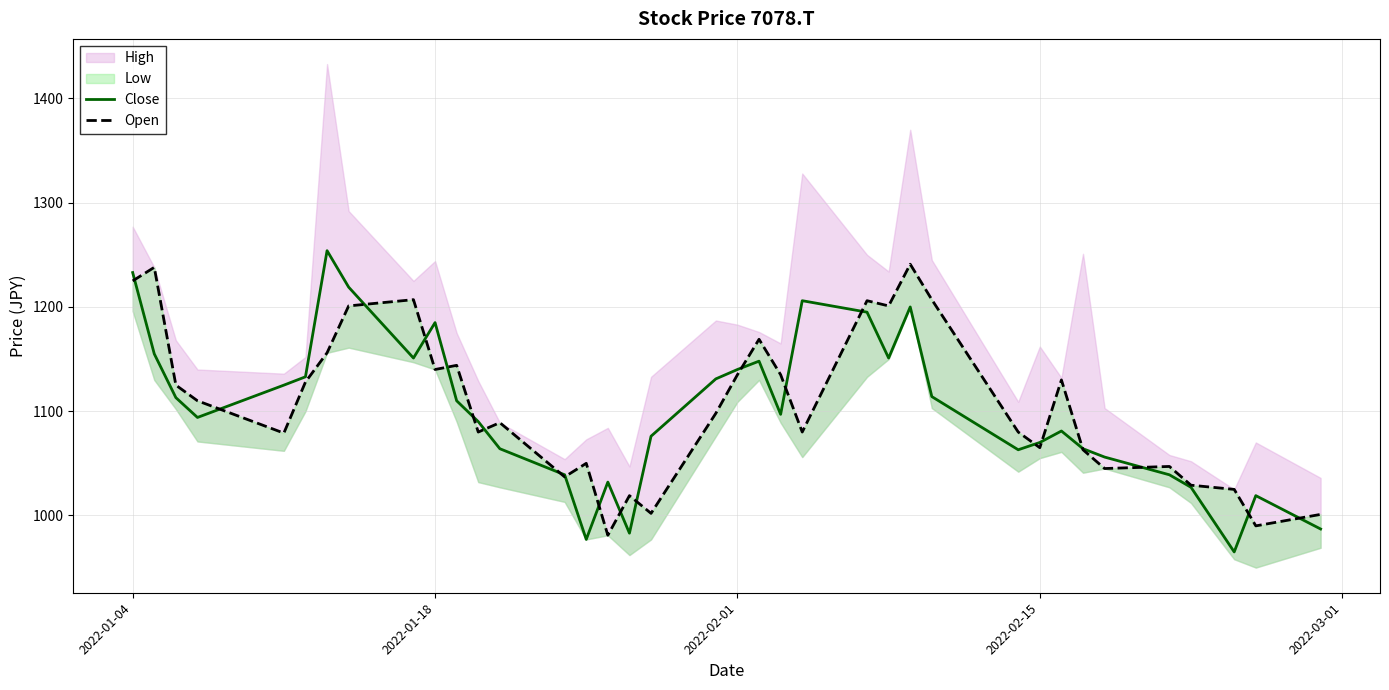

Reading left to right, extract all data points from this chart.

Close: 1233	1155	1113	1094	1125	1133	1254	1219	1151	1185	1110	1090	1064	1039	977	1032	983	1076	1131	1140	1148	1097	1206	1195	1151	1200	1114	1063	1070	1081	1064	1056	1039	1027	965	1019	987
Open: 1225	1238	1125	1110	1079	1128	1156	1201	1207	1140	1144	1080	1089	1037	1050	981	1019	1002	1098	1135	1169	1135	1080	1206	1201	1241	1207	1080	1065	1130	1063	1045	1047	1029	1025	990	1001